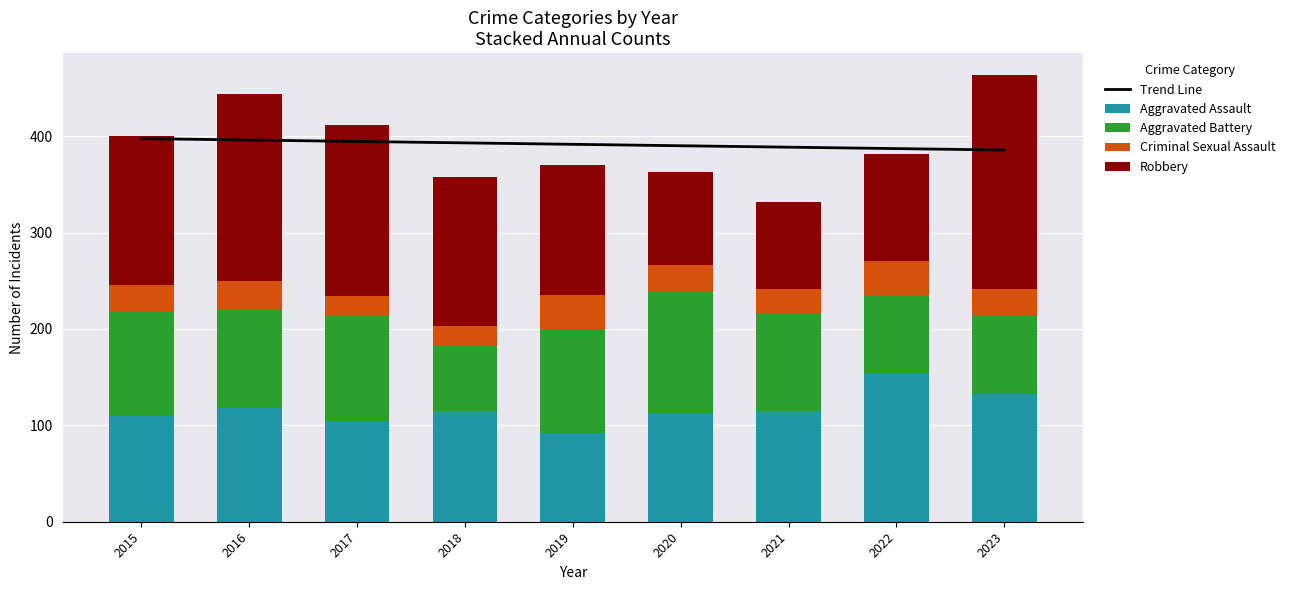

The Robbery series shows 293.7 at 2017. True or false?

False